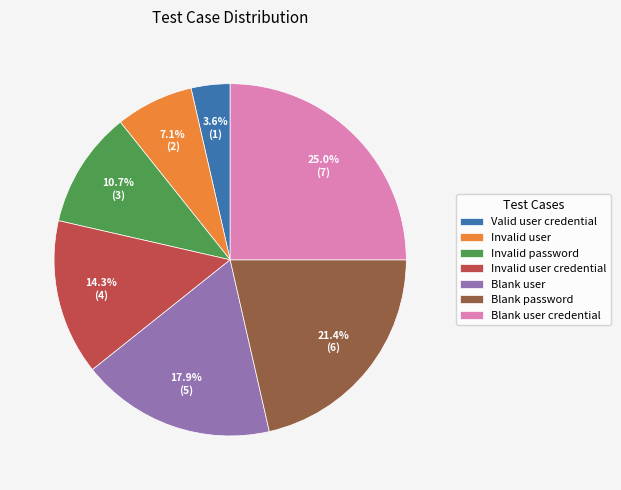

What portion of the pie excludes Invalid password?

89.3%